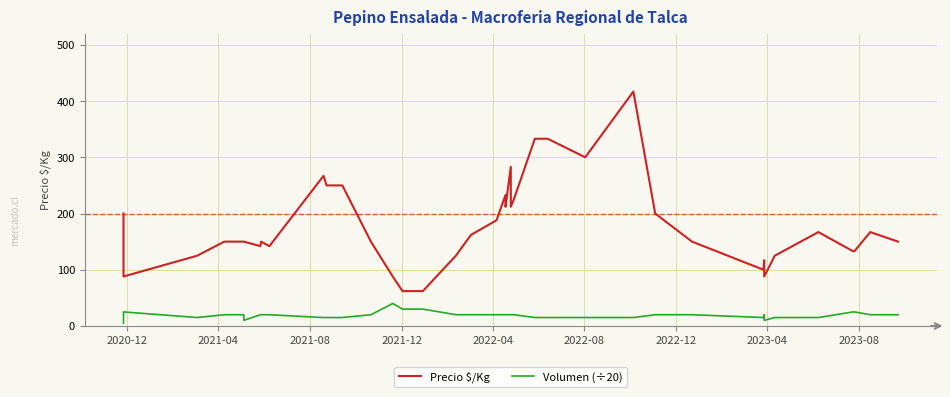

What is the smallest value displayed?

5